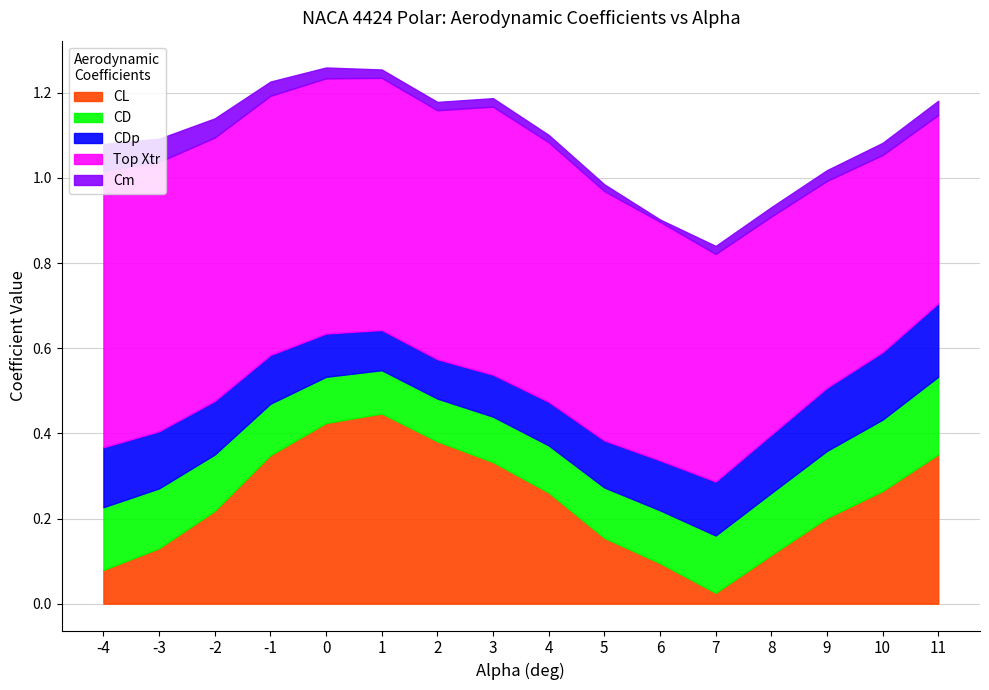

True or false: Top Xtr and CDp cross at least once.

False